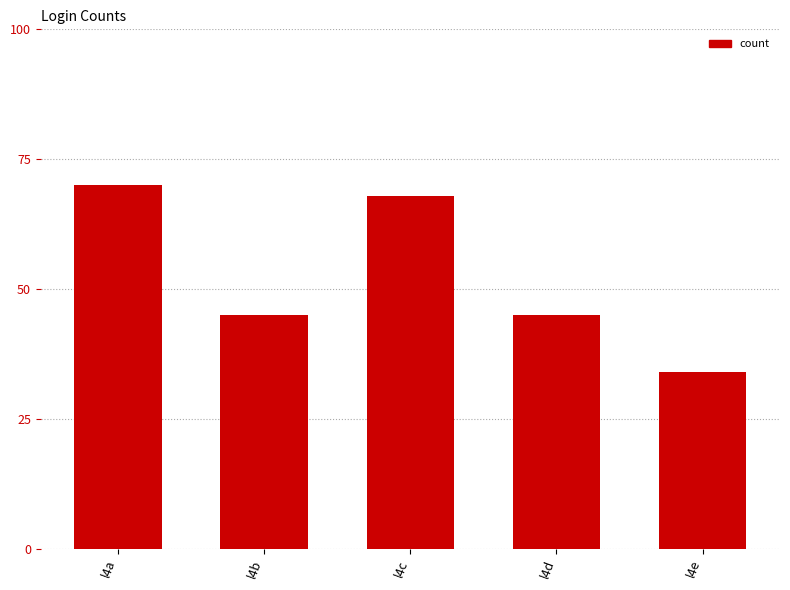

What is the maximum value shown in the chart?

70